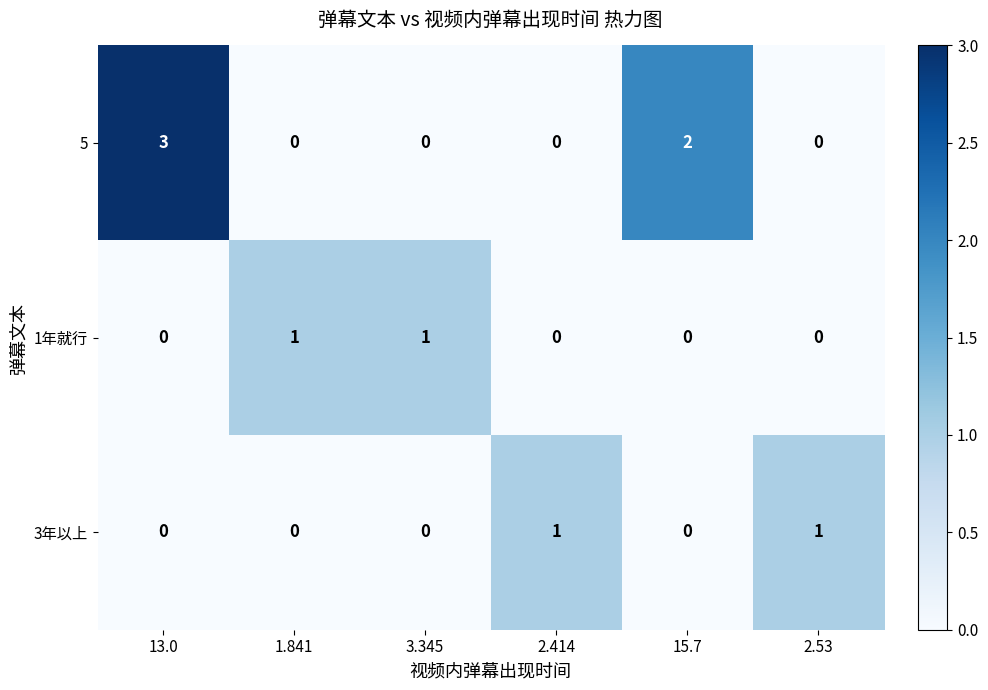

Is it true that 3年以上 equals 0 at 2.53?

False